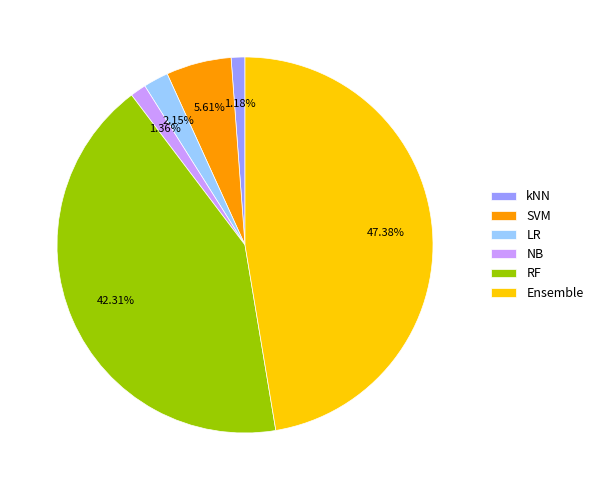

To the nearest percent, what is the combined percentage of kNN and RF?

43%